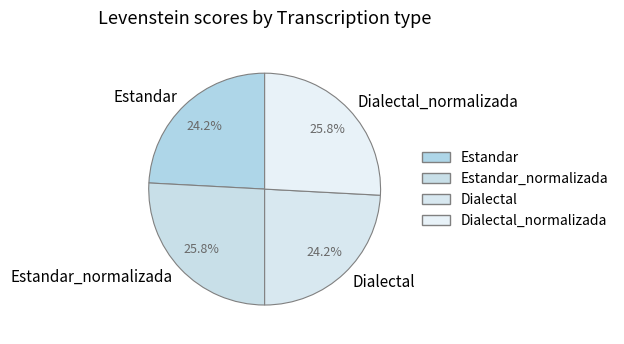

Between Estandar_normalizada and Estandar, which is larger?

Estandar_normalizada